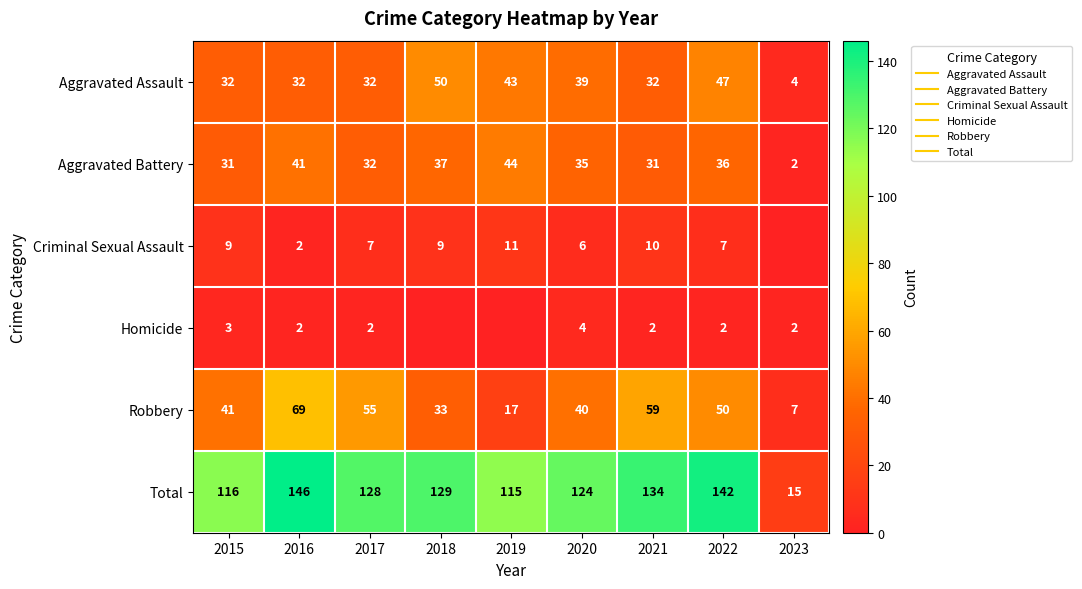

What is the greatest value displayed?

146